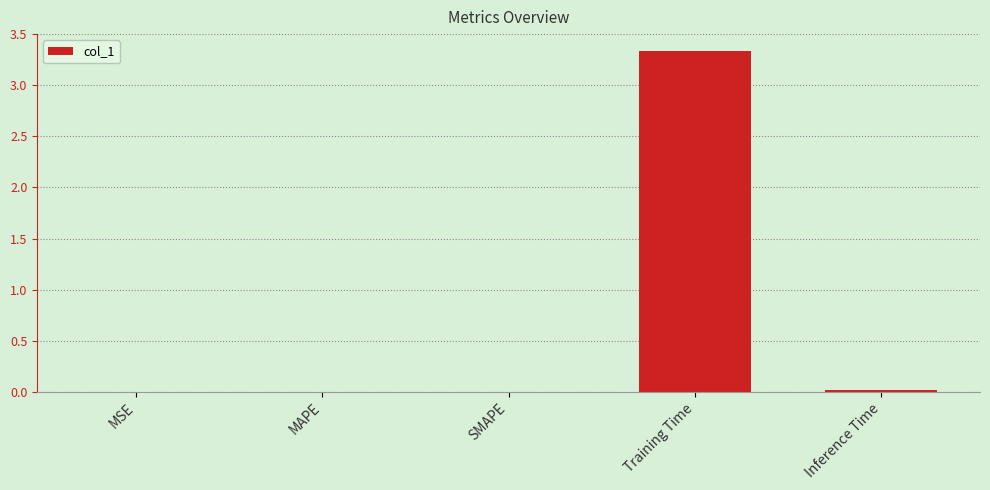

The chart shows a value of 0.0 at MAPE. True or false?

True